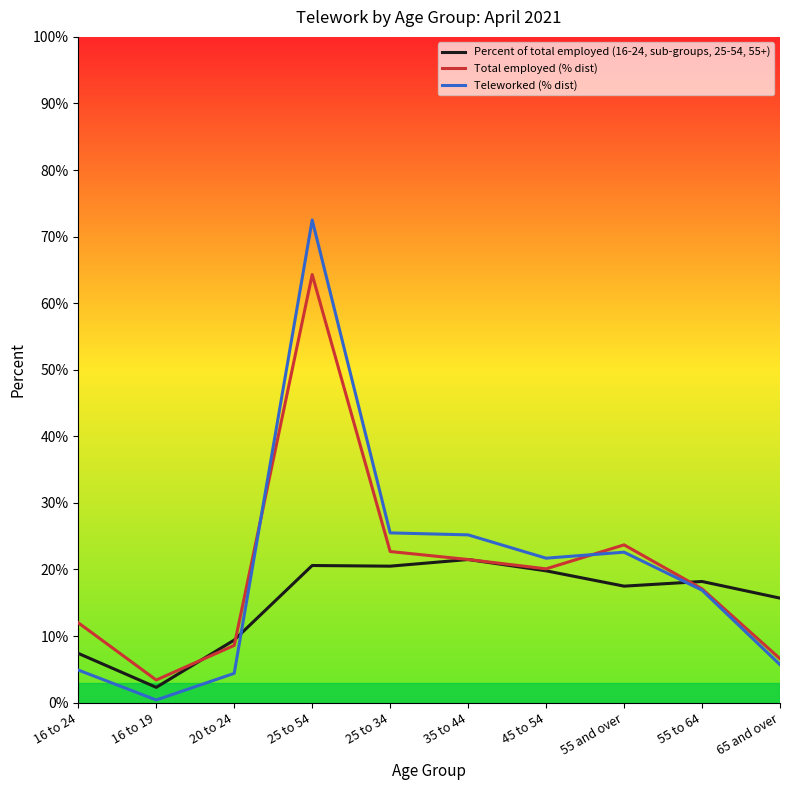

True or false: Teleworked (% dist) and Percent of total employed (16-24, sub-groups, 25-54, 55+) cross at least once.

True